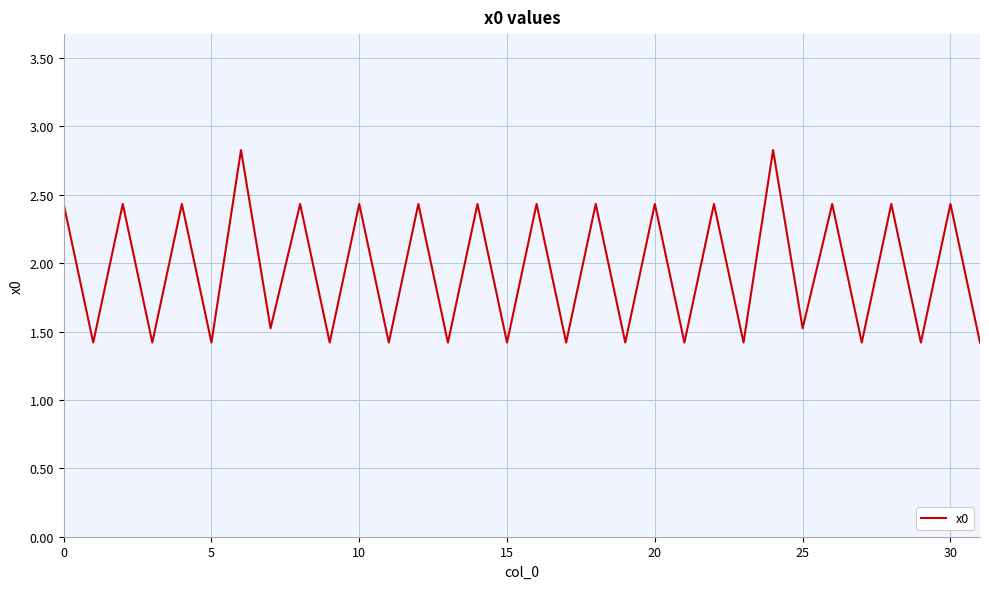

What is the difference between the maximum and minimum values?

1.4